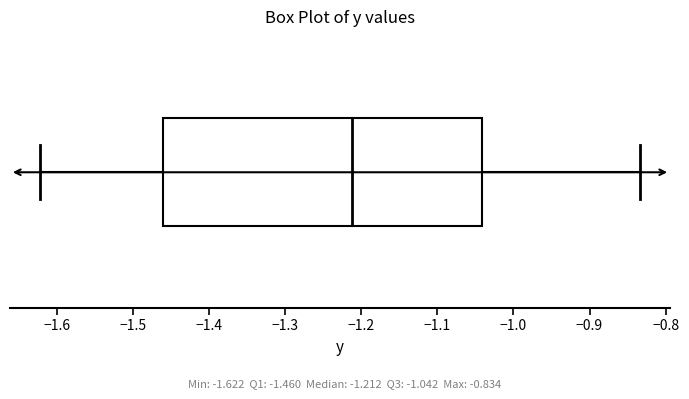

Read this box plot against the x-axis: the position of the median line, the range covered by the box, and the ends of both whiskers. The values are not printed on the chart, so give them approximately, as read against the axis.

median -1.21, box -1.46 to -1.04, whiskers -1.62 to -0.83